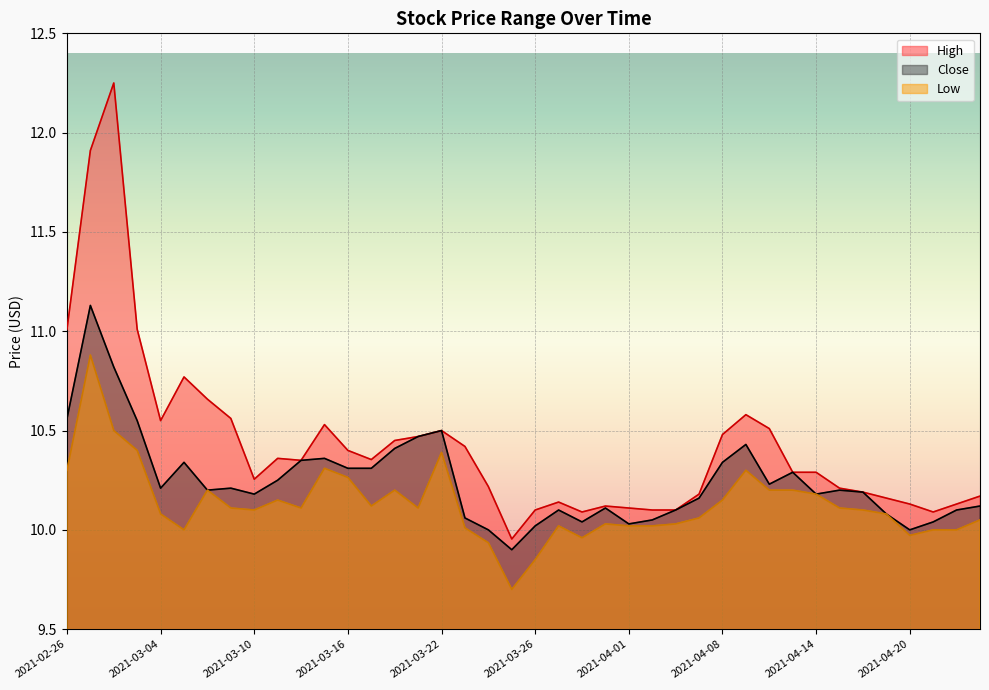

What is the label of the 5th point from the right?

2021-04-19